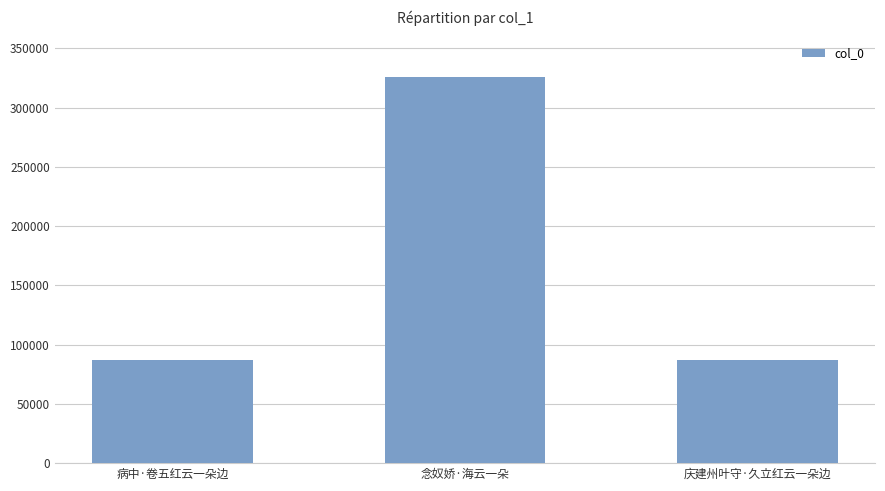

What is the average value?

166791